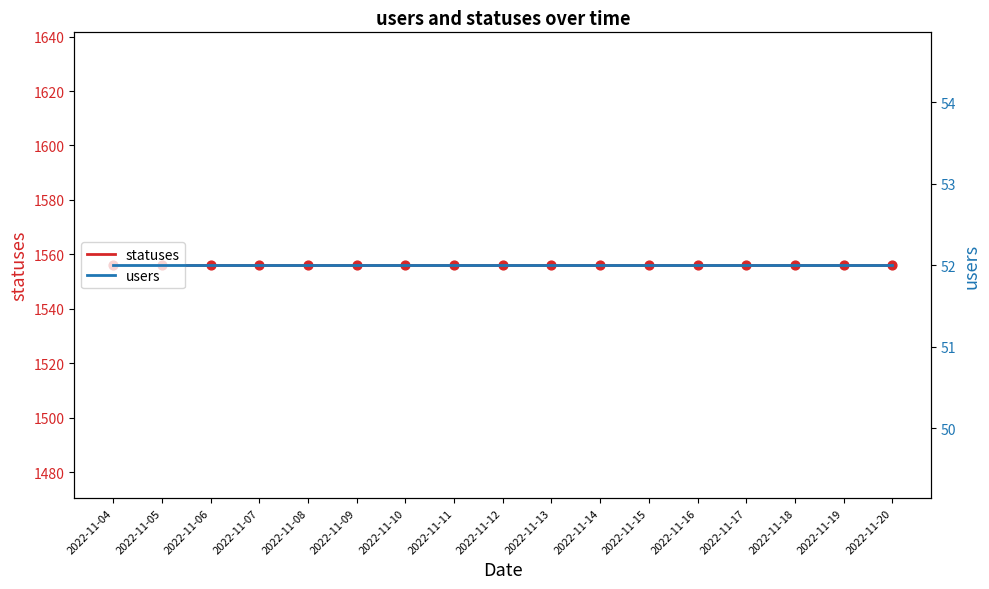

At which category is the sum across all series the highest?

2022-11-04